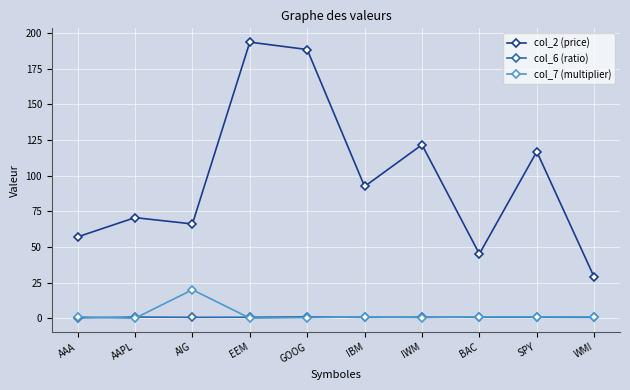

List the labels in order of col_2 (price) value, smallest first.

WMI, BAC, AAA, AIG, AAPL, IBM, SPY, IWM, GOOG, EEM